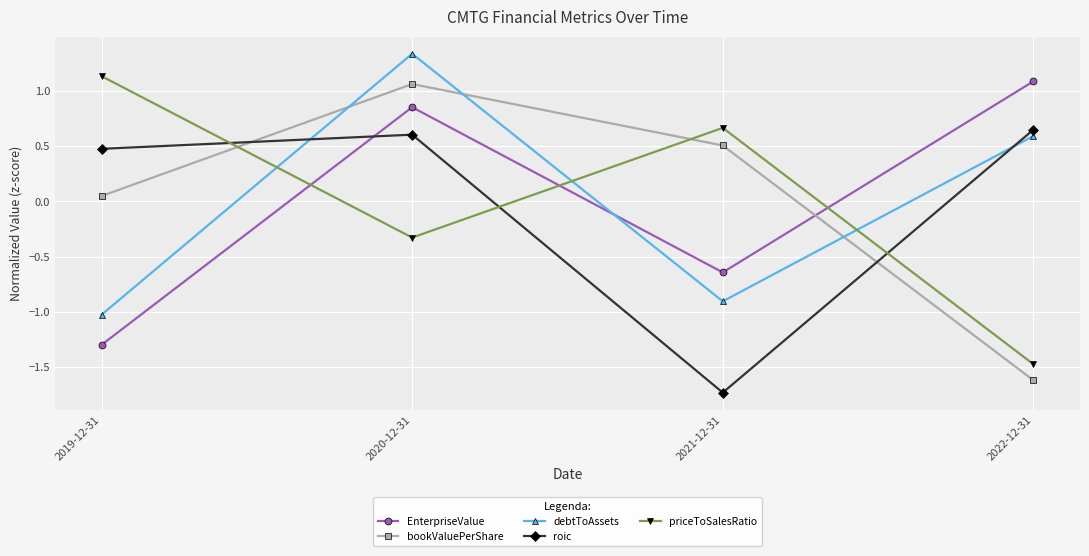

How many values in bookValuePerShare are below zero?

1